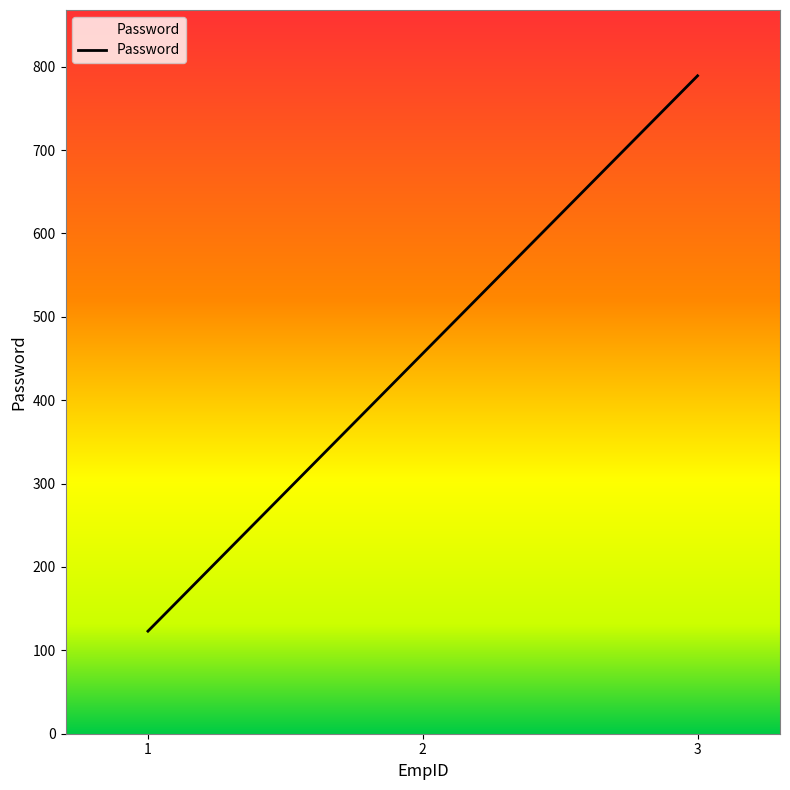

How many lines are shown in the chart?

1